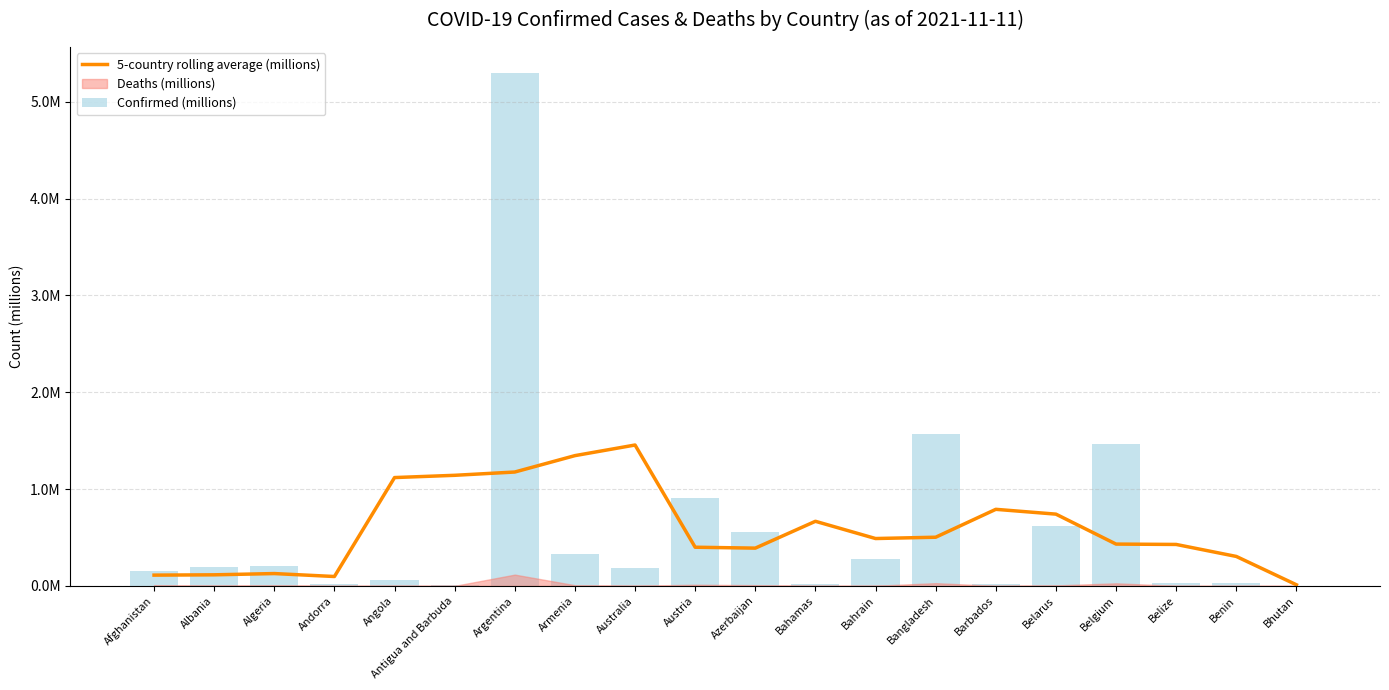

The value of Confirmed (millions) at Austria is 0.9. True or false?

True